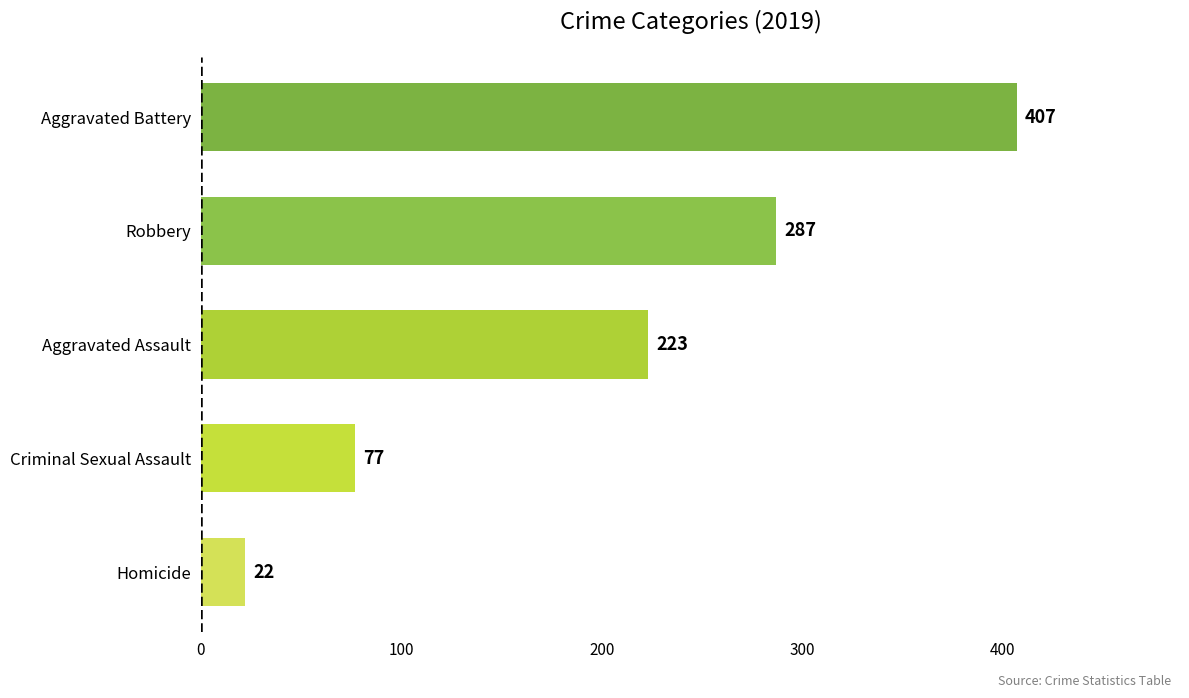

What is the change in value from Criminal Sexual Assault to Aggravated Assault?

+146